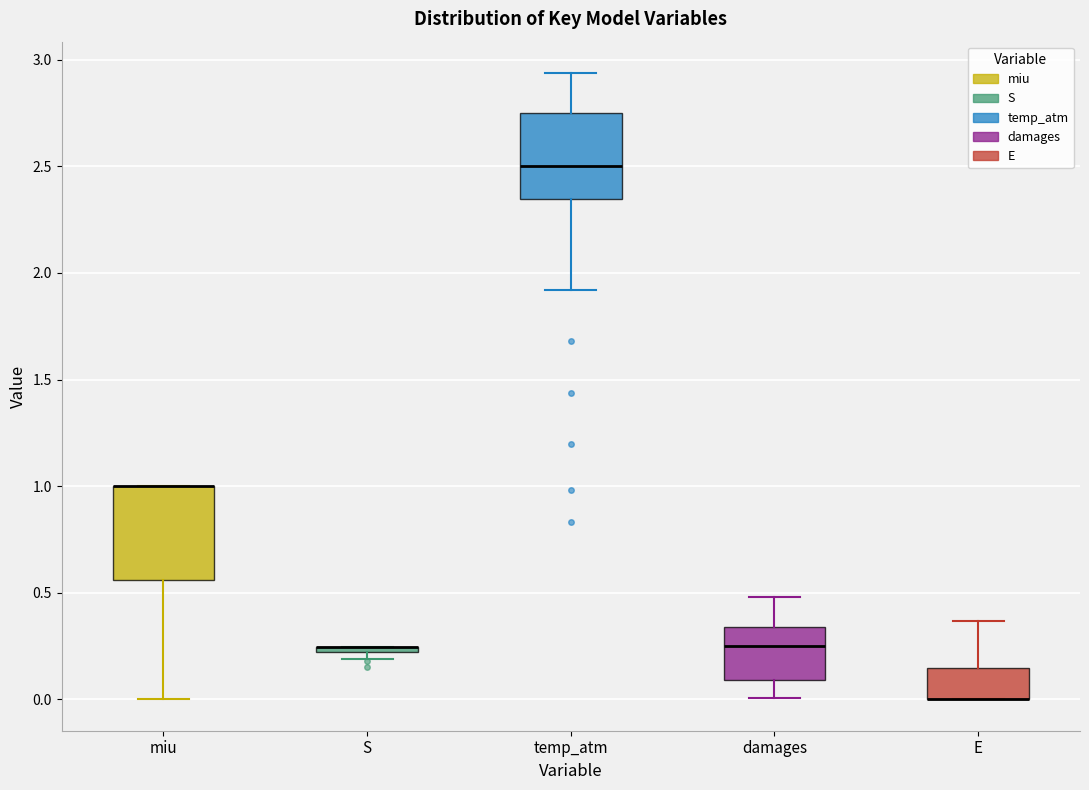

Where is the lower edge of the box for E on the y-axis? The values are not printed on the chart, so give them approximately, as read against the axis.

0.00